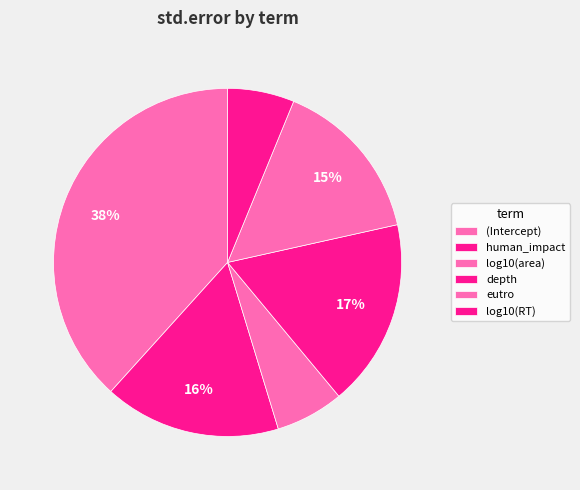

Is there a majority slice in this chart?

No